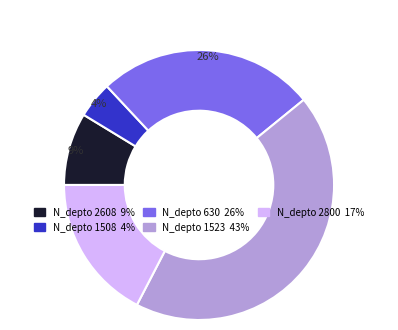

To the nearest percent, what is the combined percentage of 1523 and 2608?

52%